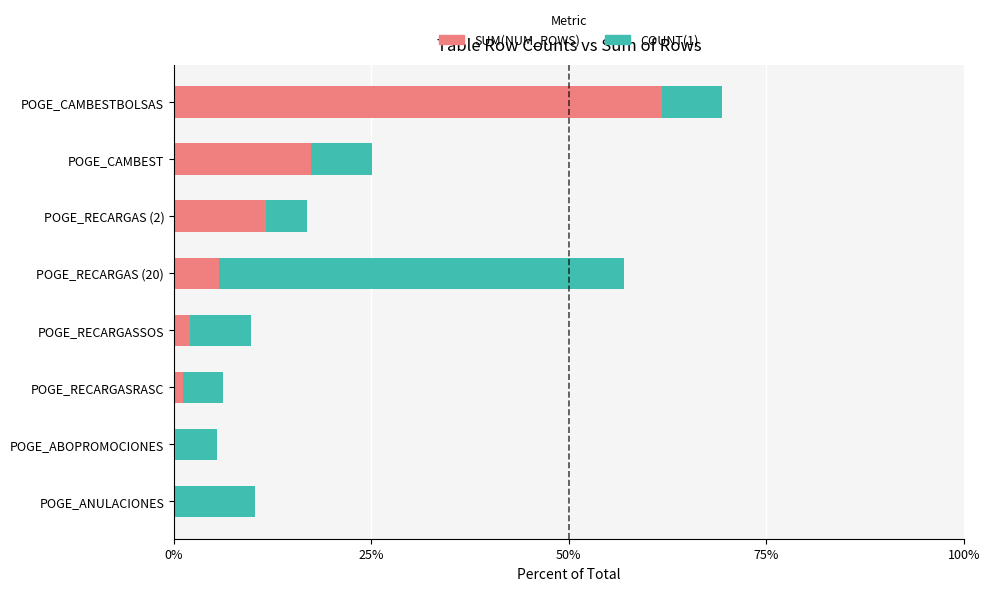

What is the total value across all series at POGE_CAMBESTBOLSAS?

69.4